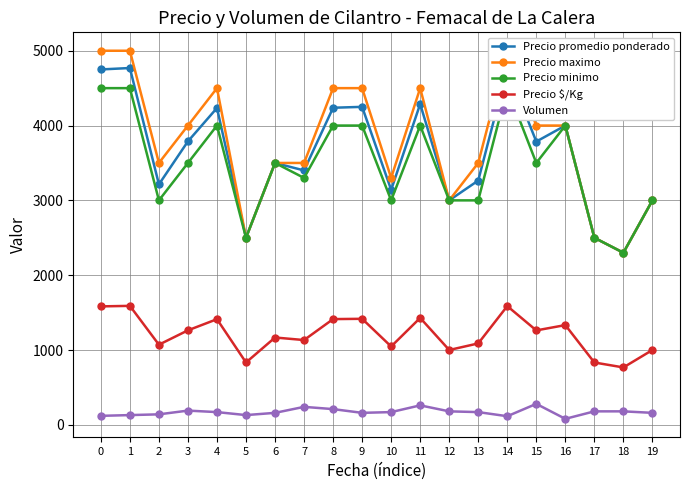

True or false: Precio minimo and Precio $/Kg intersect in this chart.

False